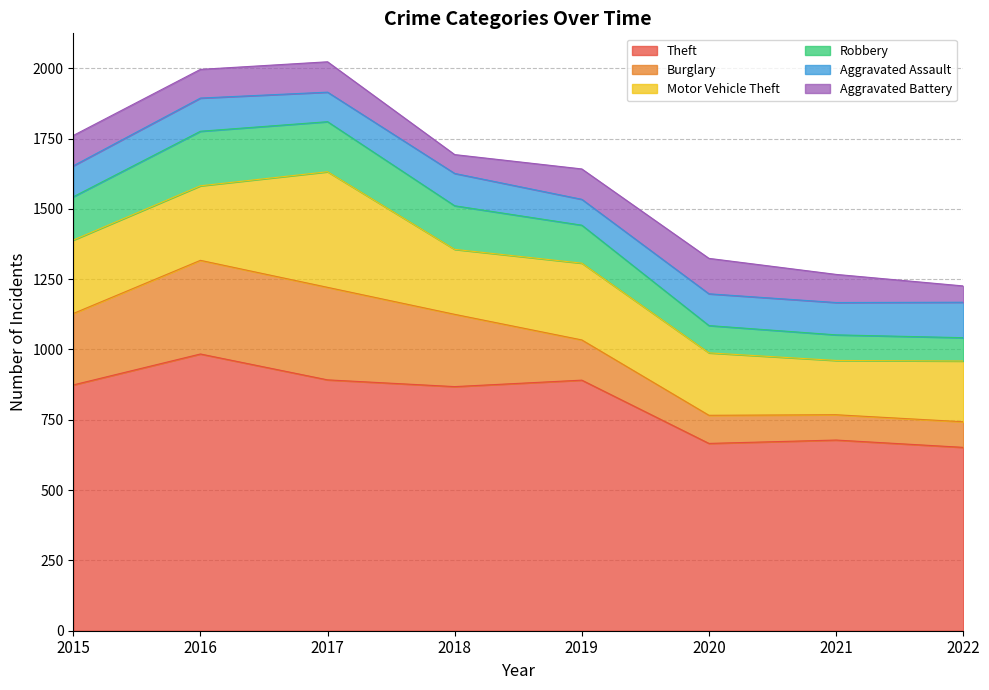

Between 2017 and 2021, which series saw the biggest shift?

Burglary